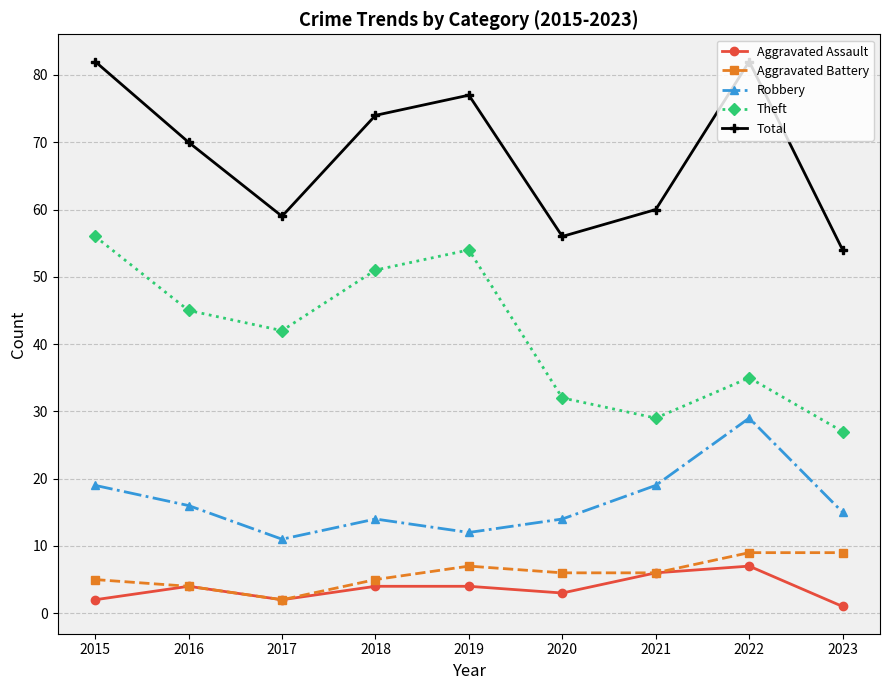

Rank the series at 2020 from lowest to highest value.

Aggravated Assault, Aggravated Battery, Robbery, Theft, Total